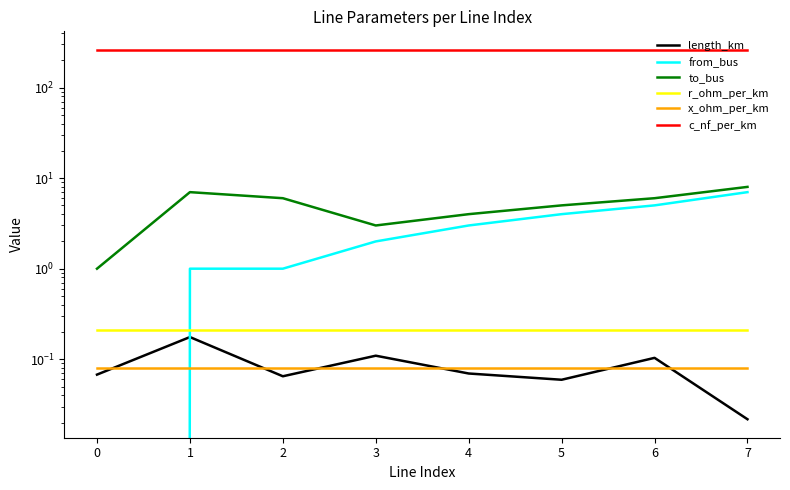

True or false: c_nf_per_km and r_ohm_per_km intersect in this chart.

False